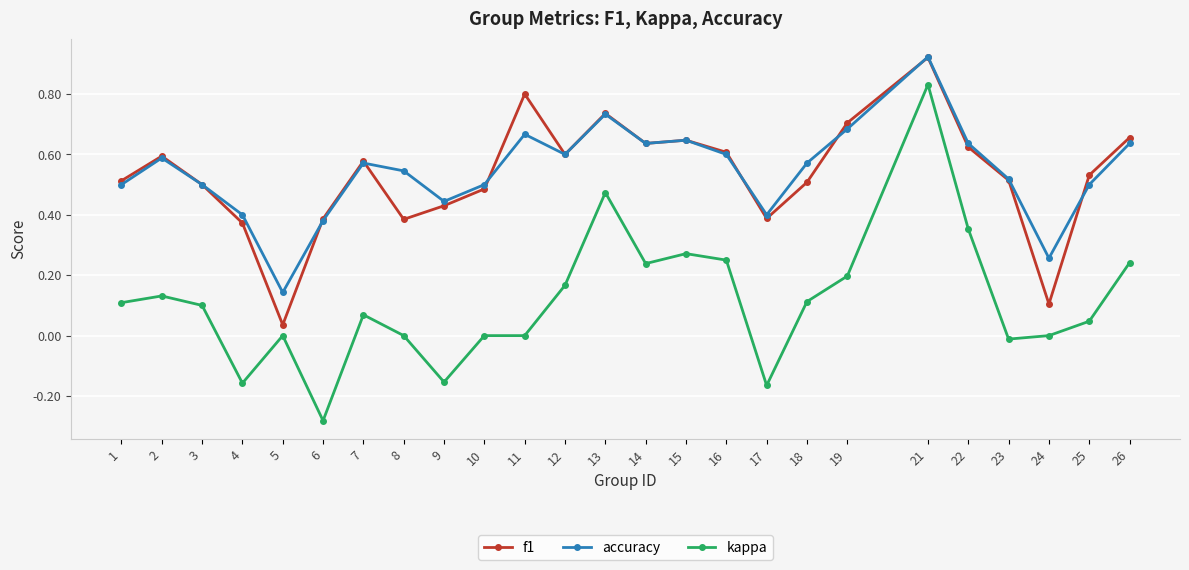

The value of f1 at 8 is 0.1. True or false?

False